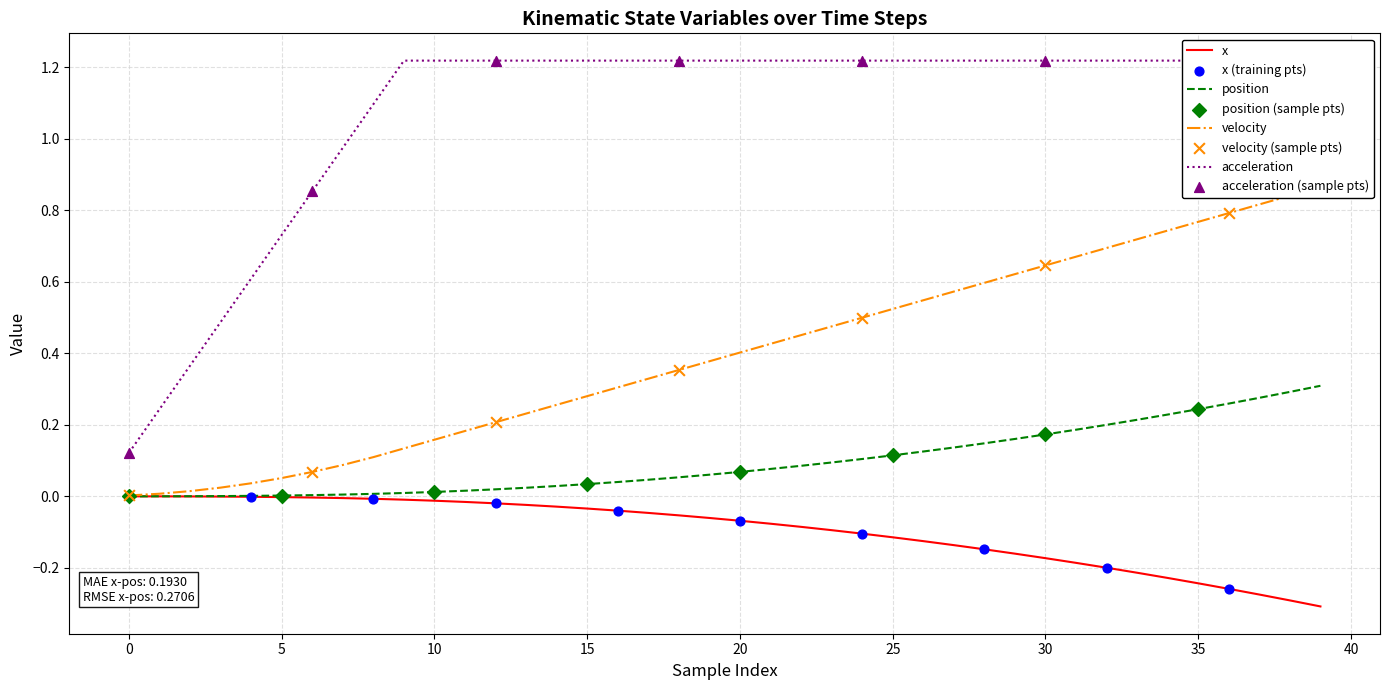

What is the total value across all series at 23?

1.7